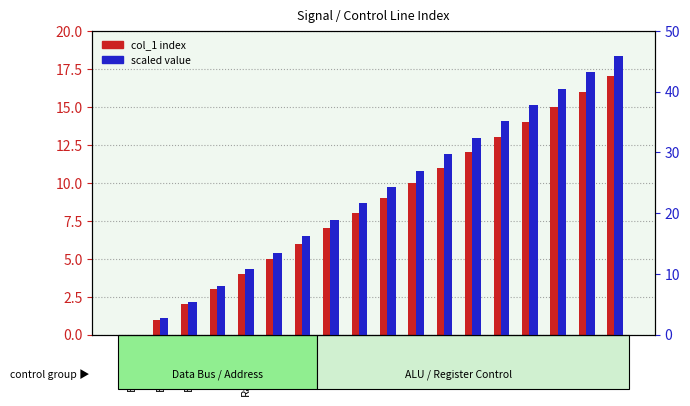

Reading right to left, transcribe all the data shown in this chart.

col_1 index: CCLR=17.0	CE=16.0	CSET=15.0	BE=14.0	AE=13.0	OUTE=12.0	INE=11.0	JMP=10.0	OP2=9.0	OP1=8.0	OP0=7.0	RamE=6.0	RamOE=5.0	RamAMux=4.0	IRZ=3.0	BusMux2=2.0	BusMux1=1.0	BusMux0=0.0
scaled value: CCLR=45.9	CE=43.2	CSET=40.5	BE=37.8	AE=35.1	OUTE=32.4	INE=29.7	JMP=27.0	OP2=24.3	OP1=21.6	OP0=18.9	RamE=16.2	RamOE=13.5	RamAMux=10.8	IRZ=8.1	BusMux2=5.4	BusMux1=2.7	BusMux0=0.0